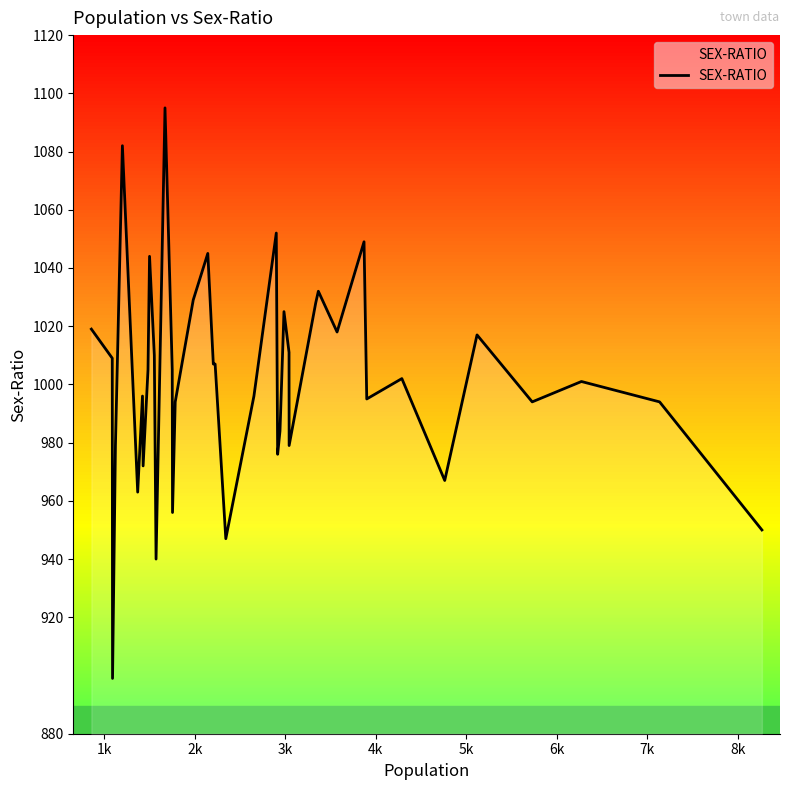

What is the greatest value displayed?

1095